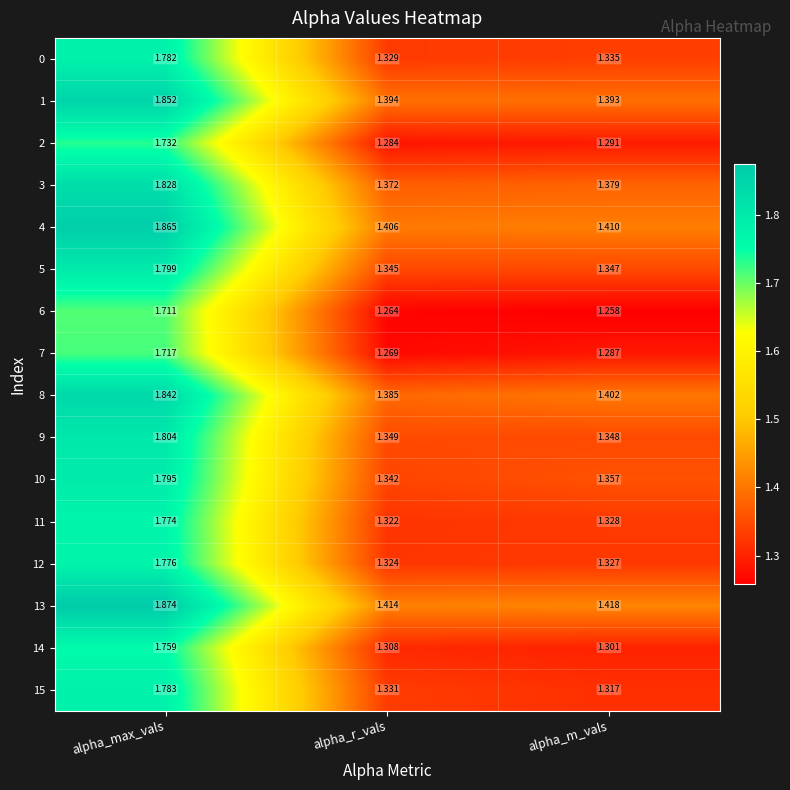

List the labels in order of 8 value, smallest first.

alpha_r_vals, alpha_m_vals, alpha_max_vals